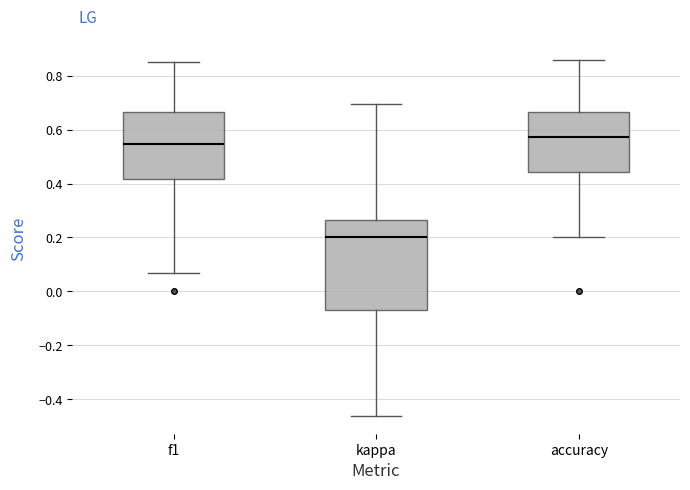

Where does the upper whisker of the box for accuracy end on the y-axis? The values are not printed on the chart, so give them approximately, as read against the axis.

0.86